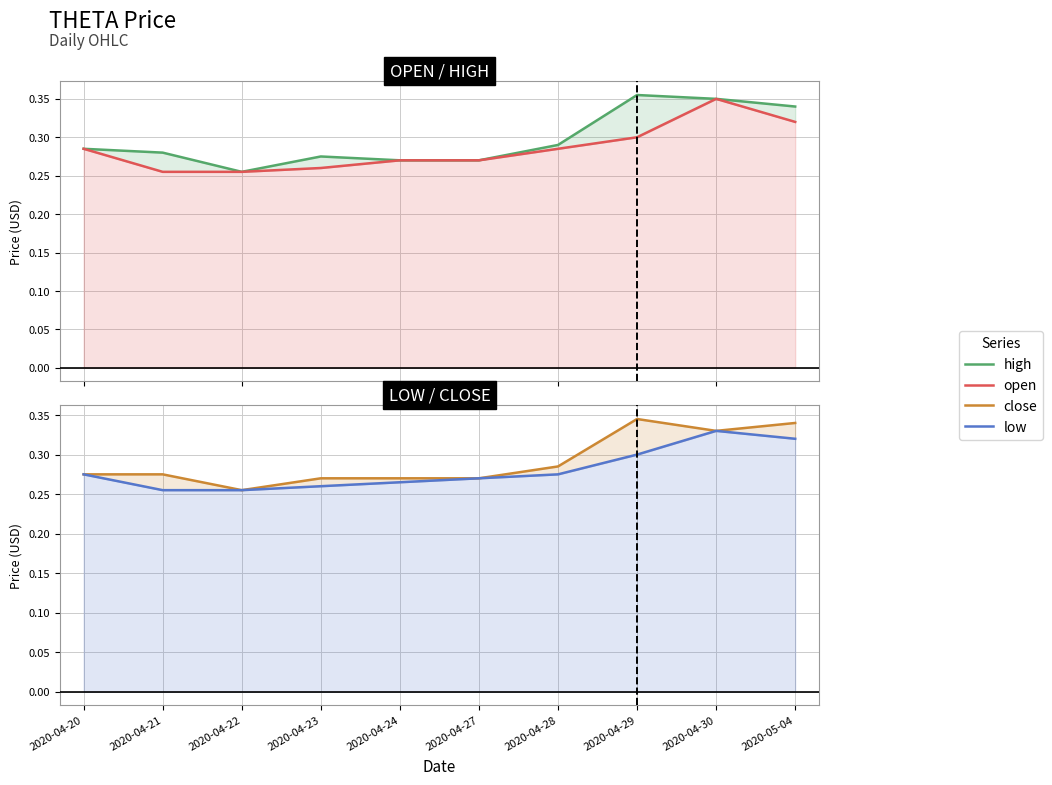

Which series has the largest range (max minus min)?

high